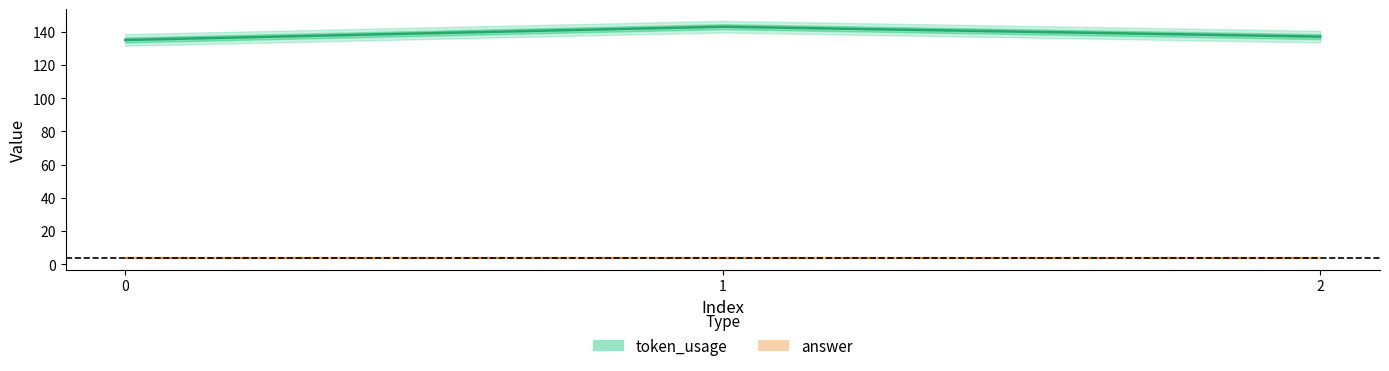

How many values are between 135 and 143?

3